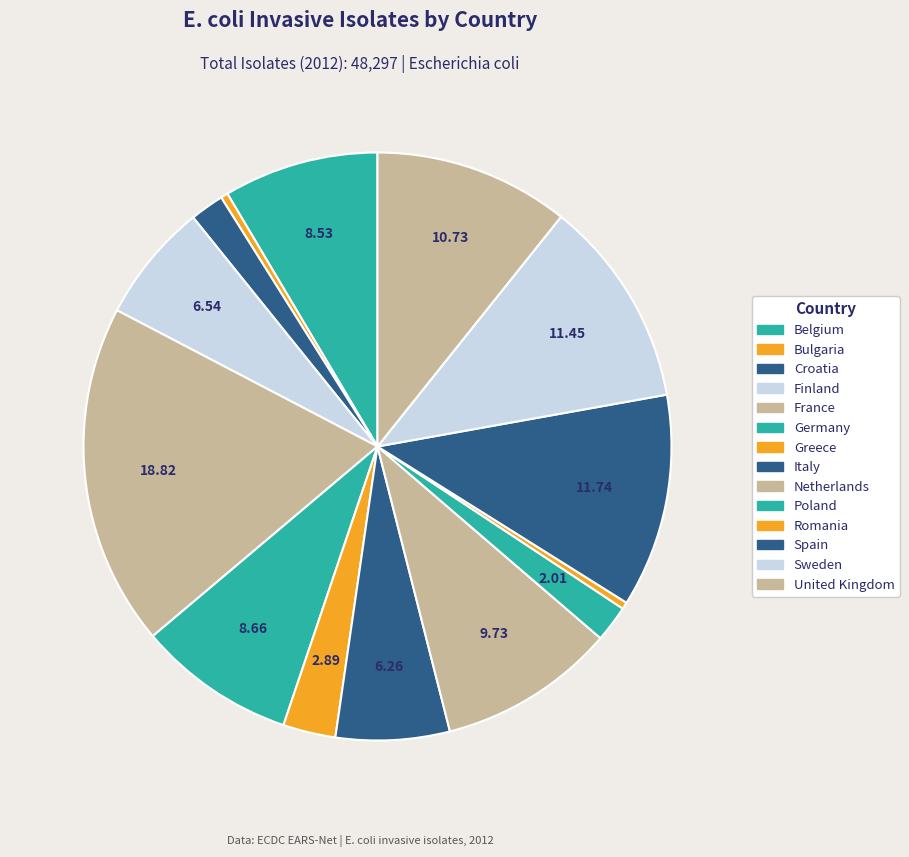

The France slice represents 19% of the pie. True or false?

True